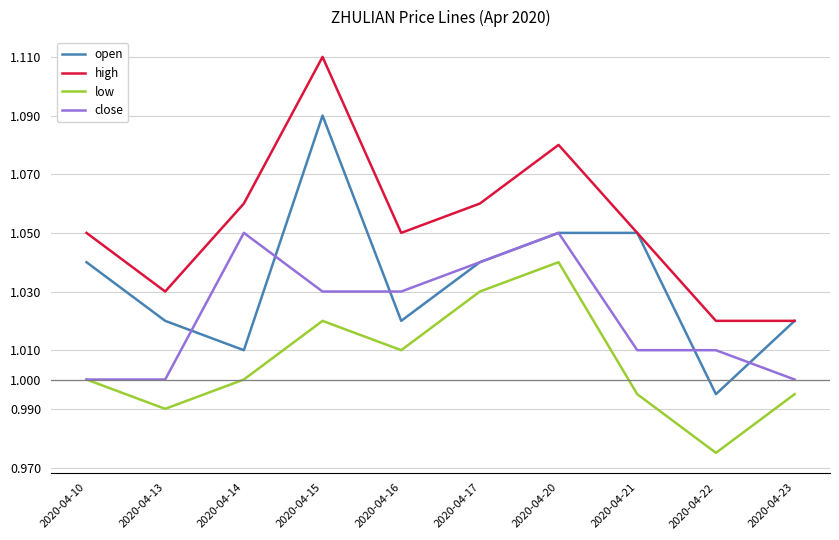

Where is the first local minimum for low?

2020-04-13